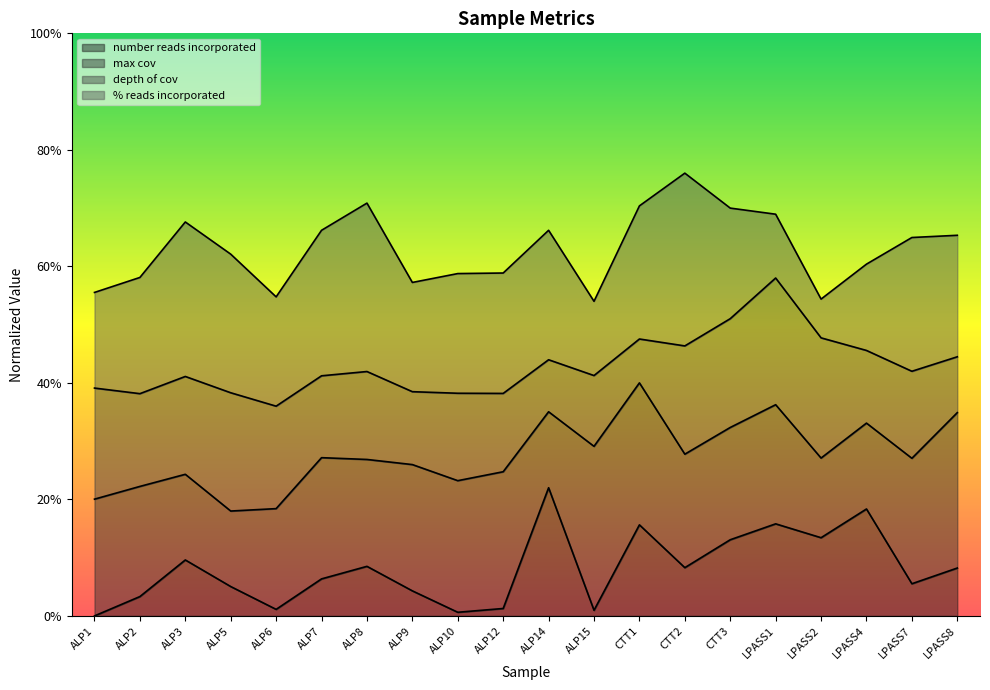

True or false: number reads incorporated and % reads incorporated intersect in this chart.

False